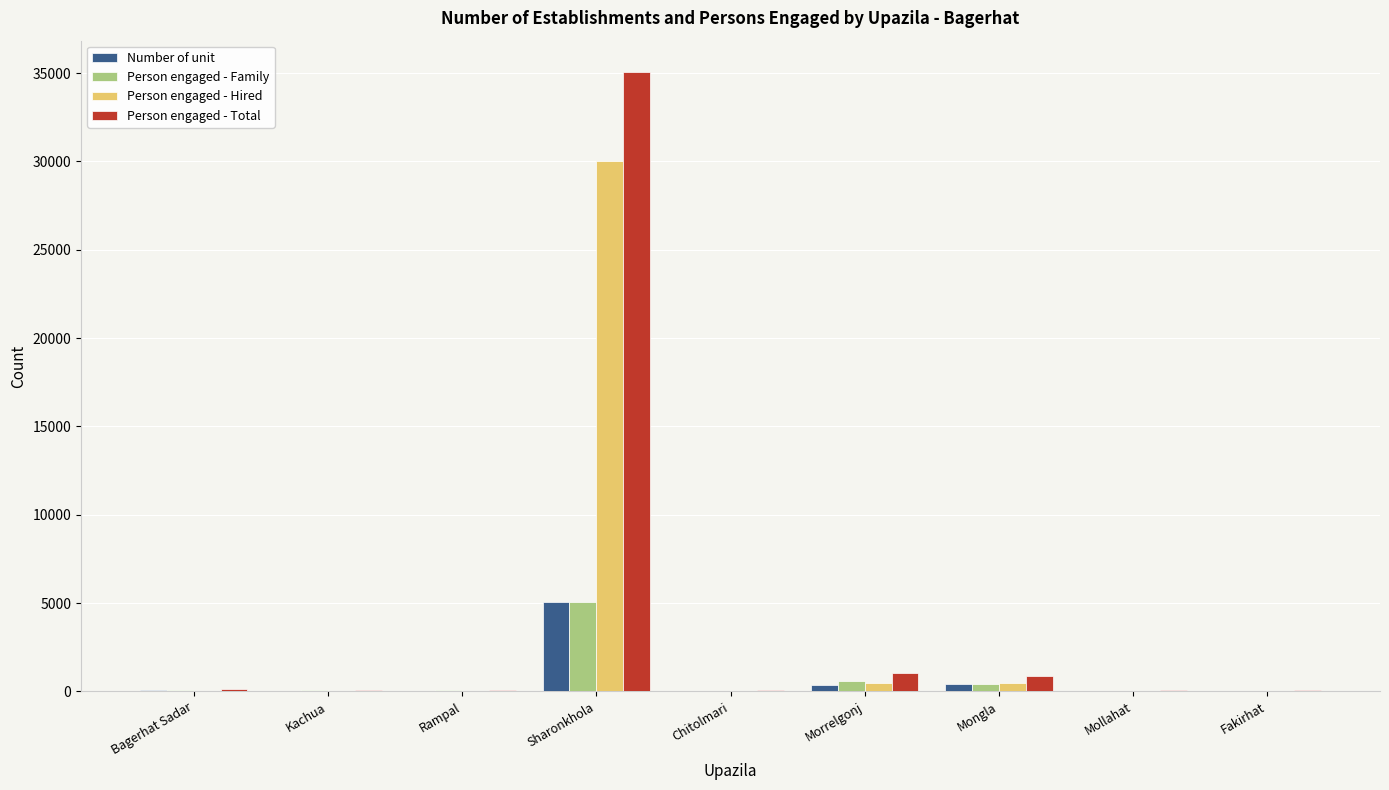

How many groups of bars are there?

9